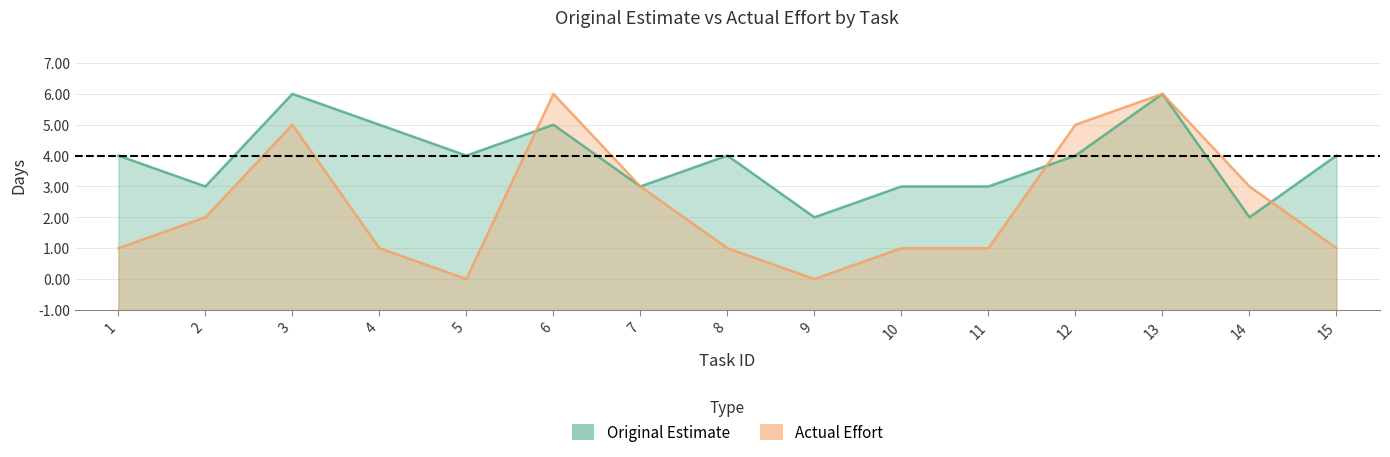

Which series has the widest spread of values?

Actual Effort